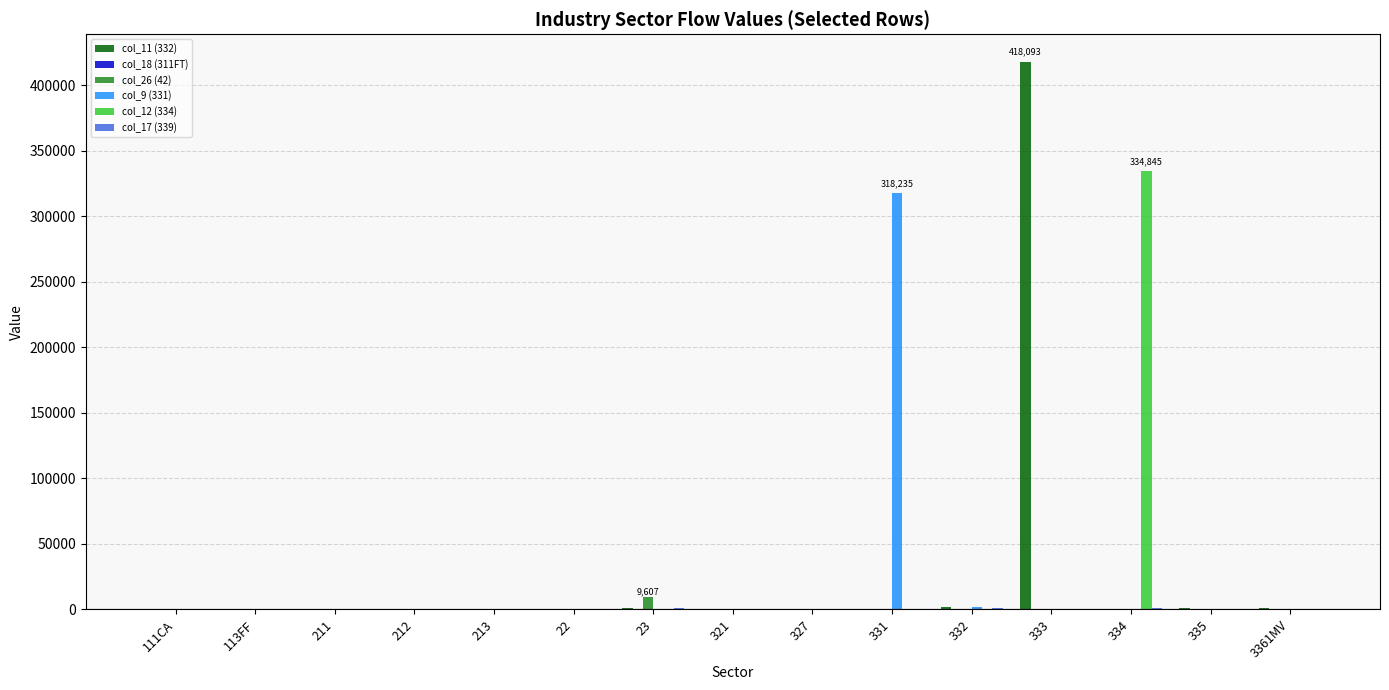

The value of col_9 (331) at 212 is 0. True or false?

True